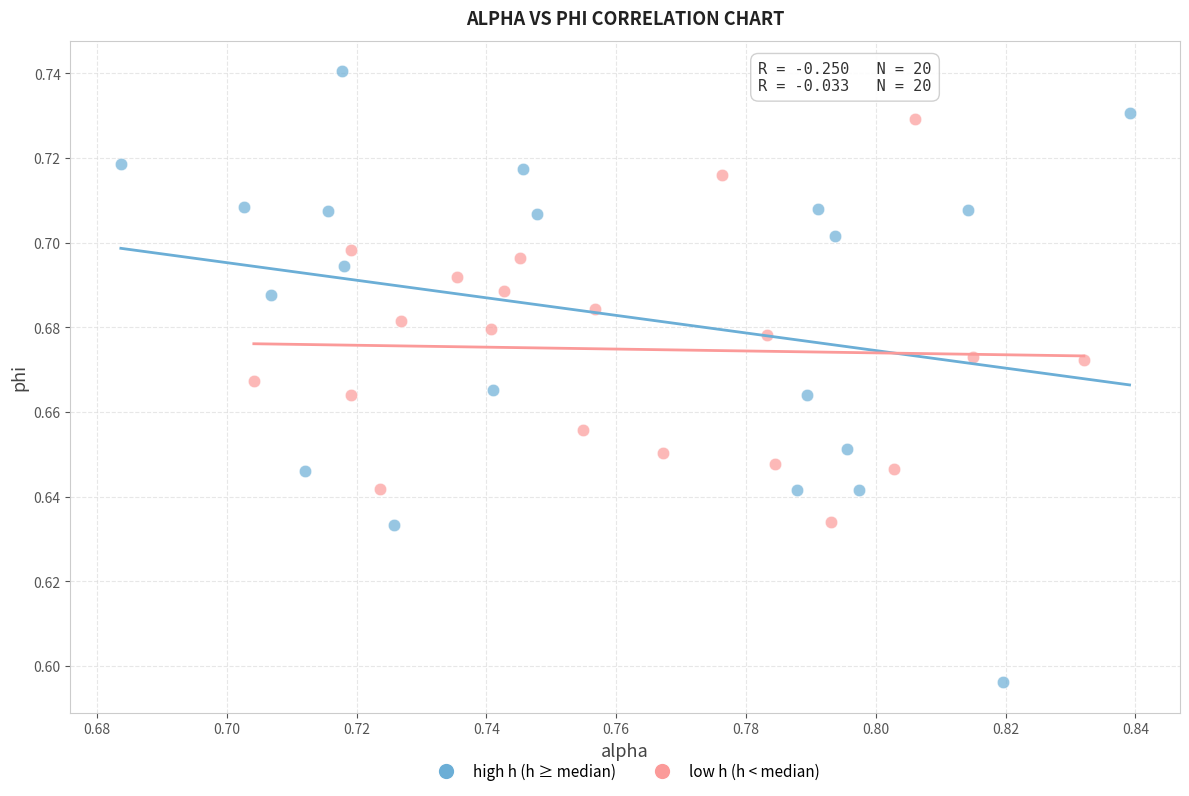

Which series reaches the maximum Y coordinate?

high h (h ≥ median)